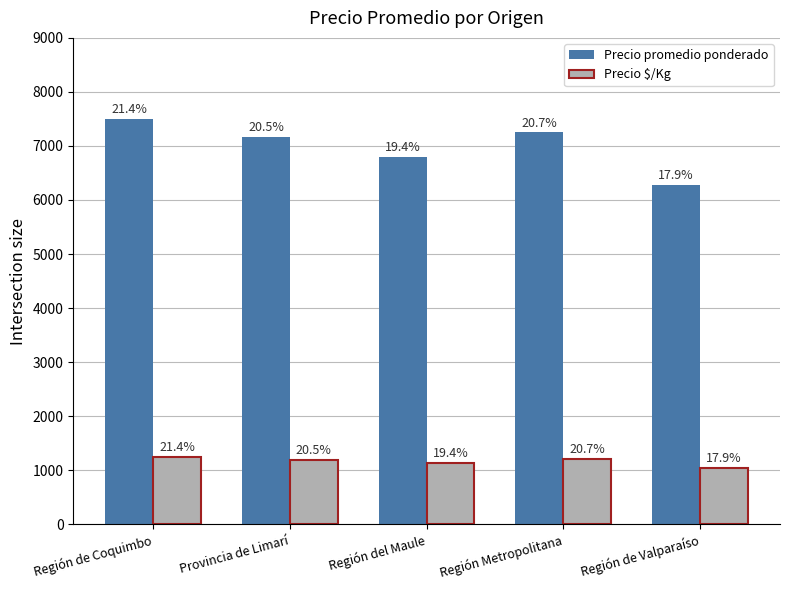

Does the chart contain stacked bars?

No